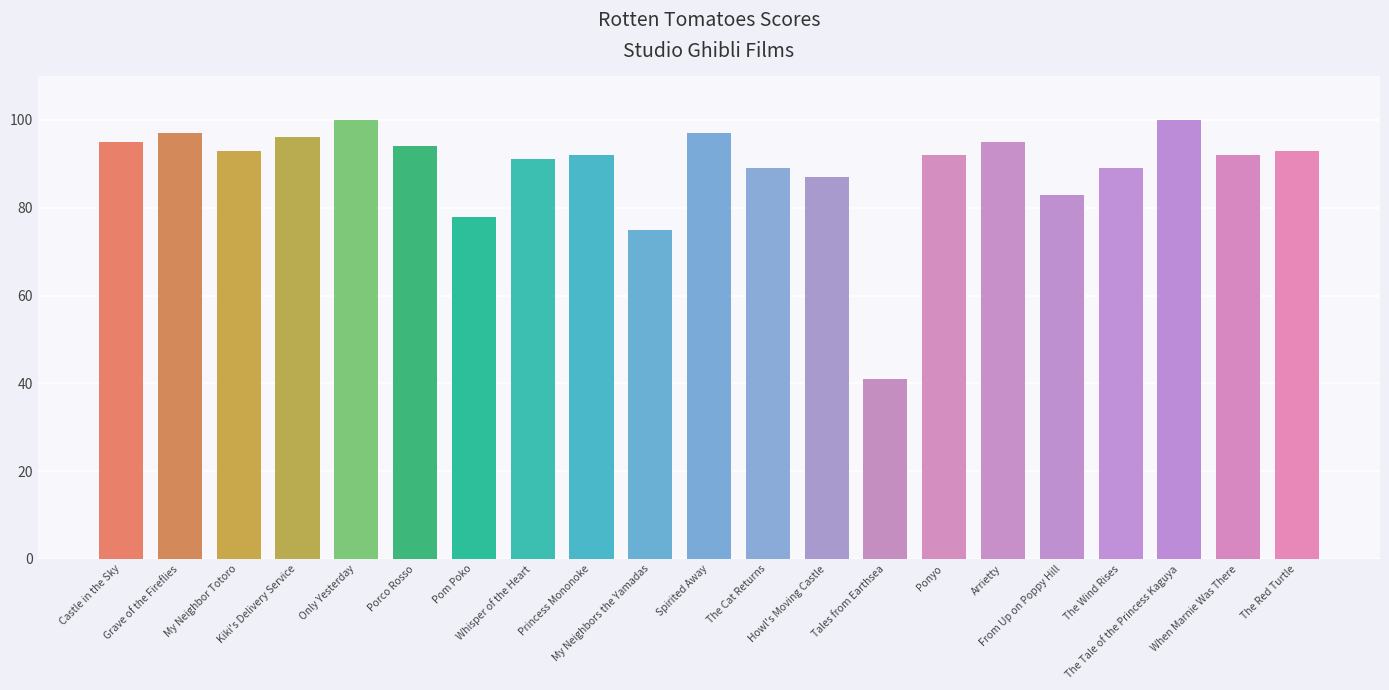

At which label is the value closest to 70?

My Neighbors the Yamadas